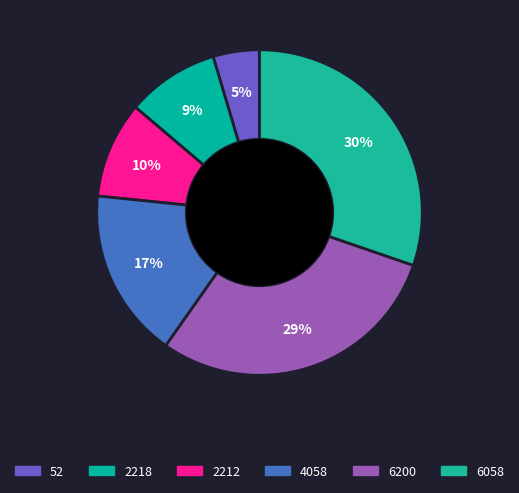

Count the number of slices in the pie.

6